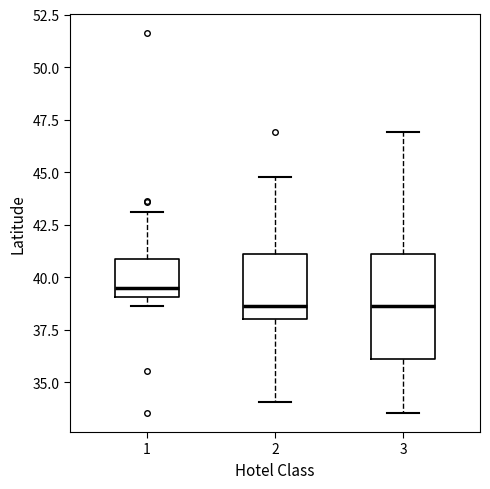

Comparing the boxes themselves (not the whiskers), which one is the tallest?

3